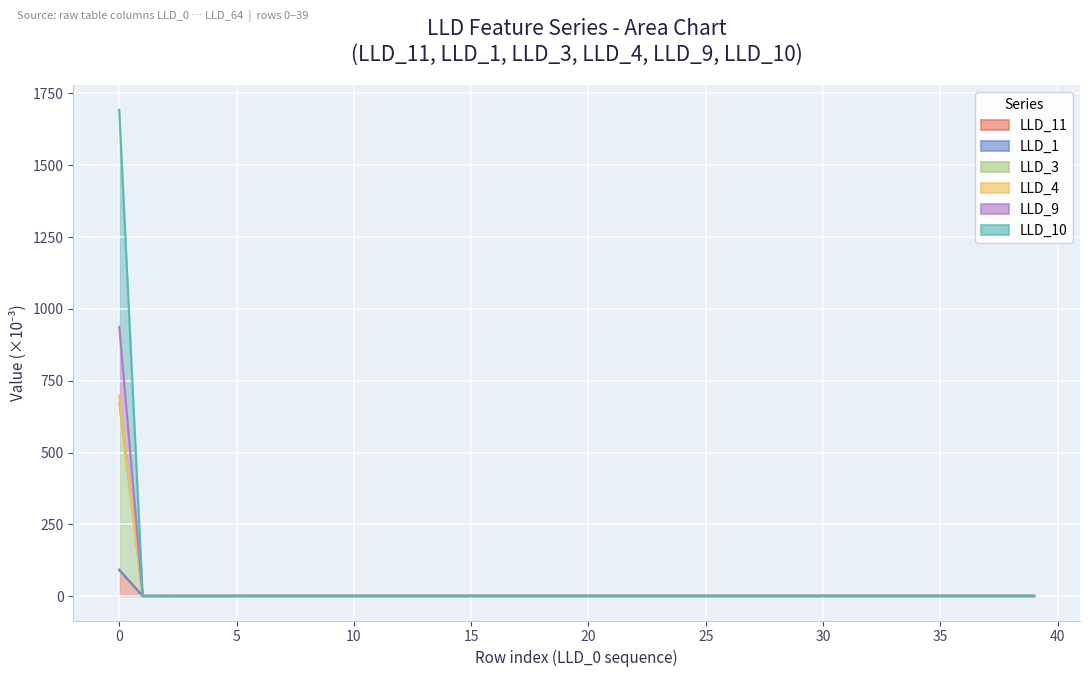

How many interior local valleys does the LLD_9 series have?

4